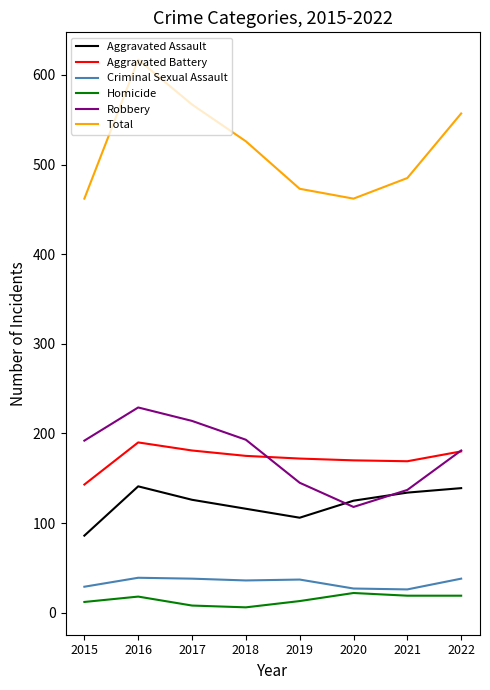

At which label does Robbery reach its peak?

2016